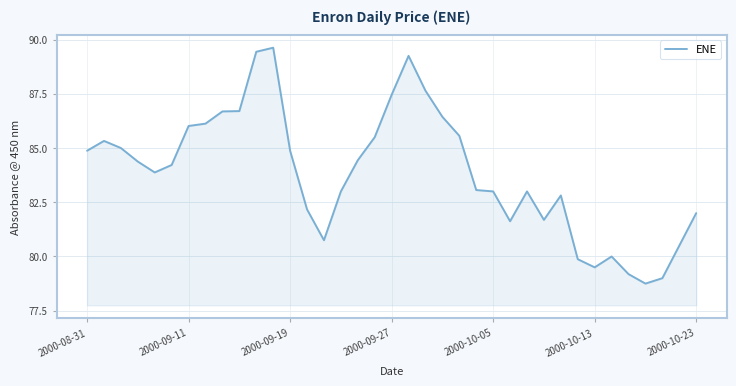

What is the difference between the maximum and minimum values?

10.9